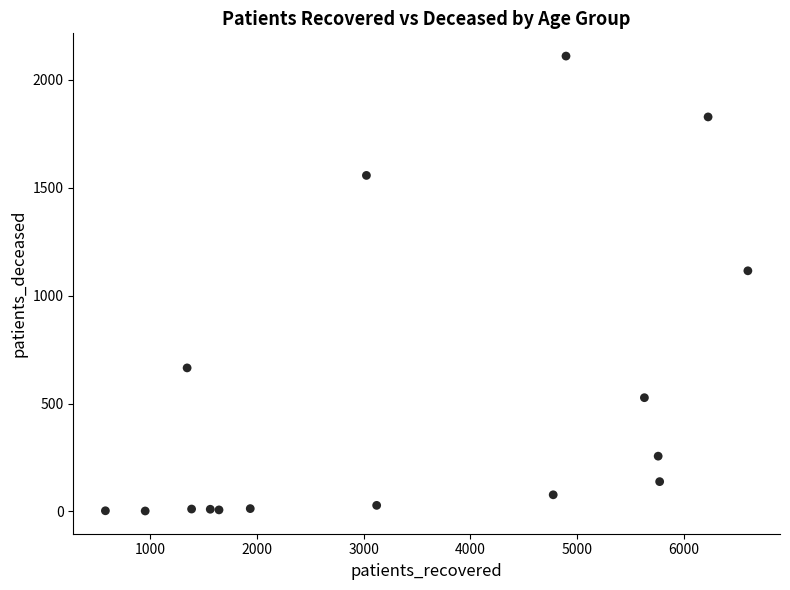

What is the range of X values (max minus min)?

6023